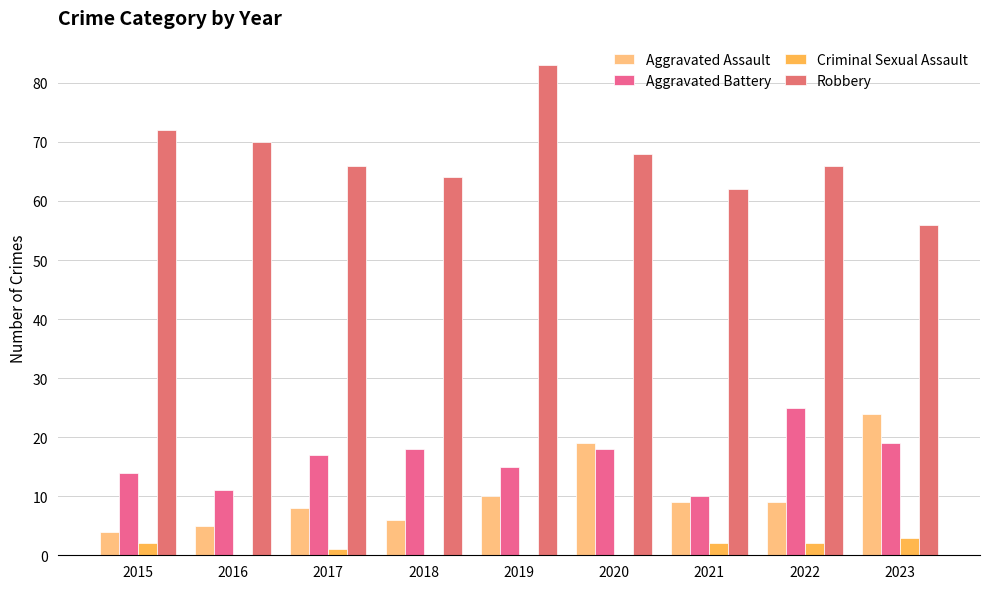

At which label is Aggravated Assault closest to 14?

2019